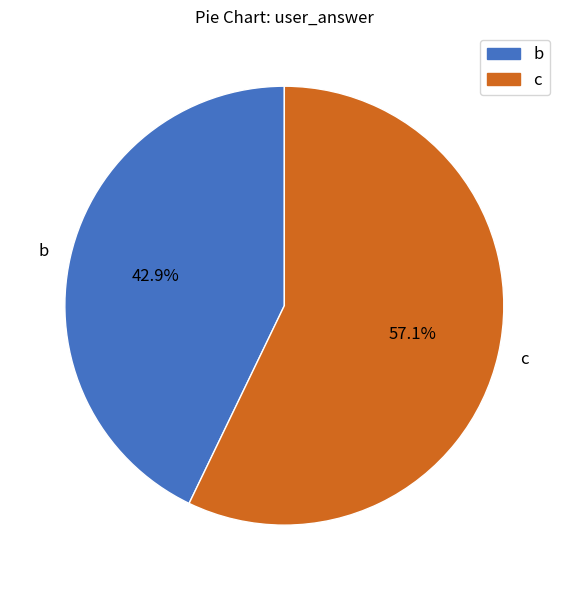

Which has a higher value, c or b?

c